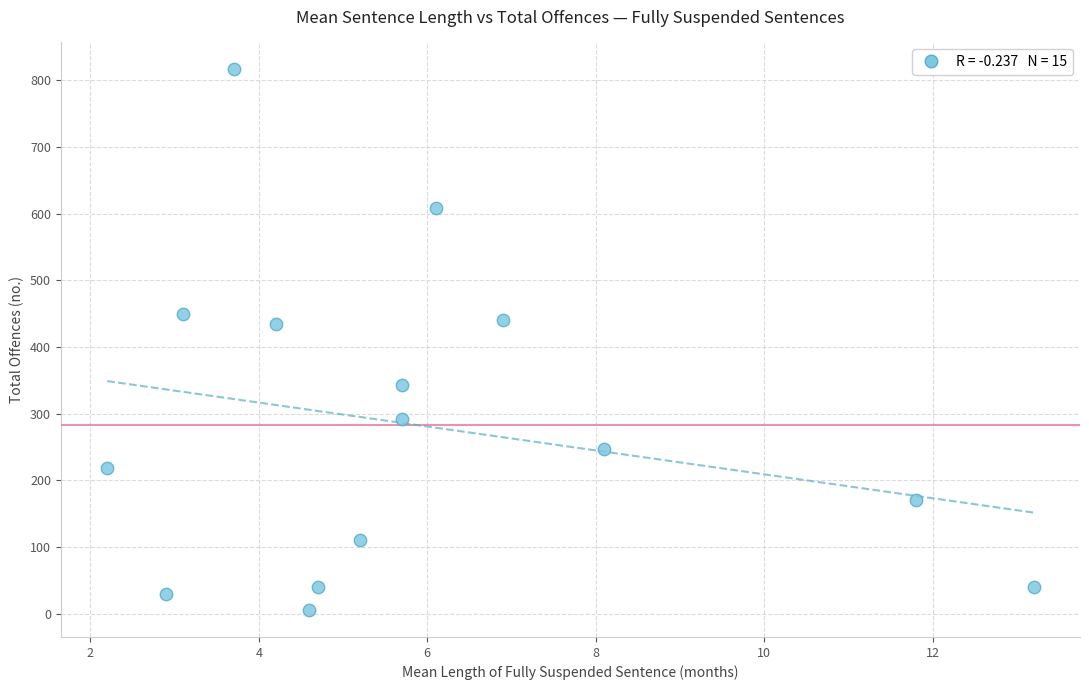

What is the range of Y values (max minus min)?

810